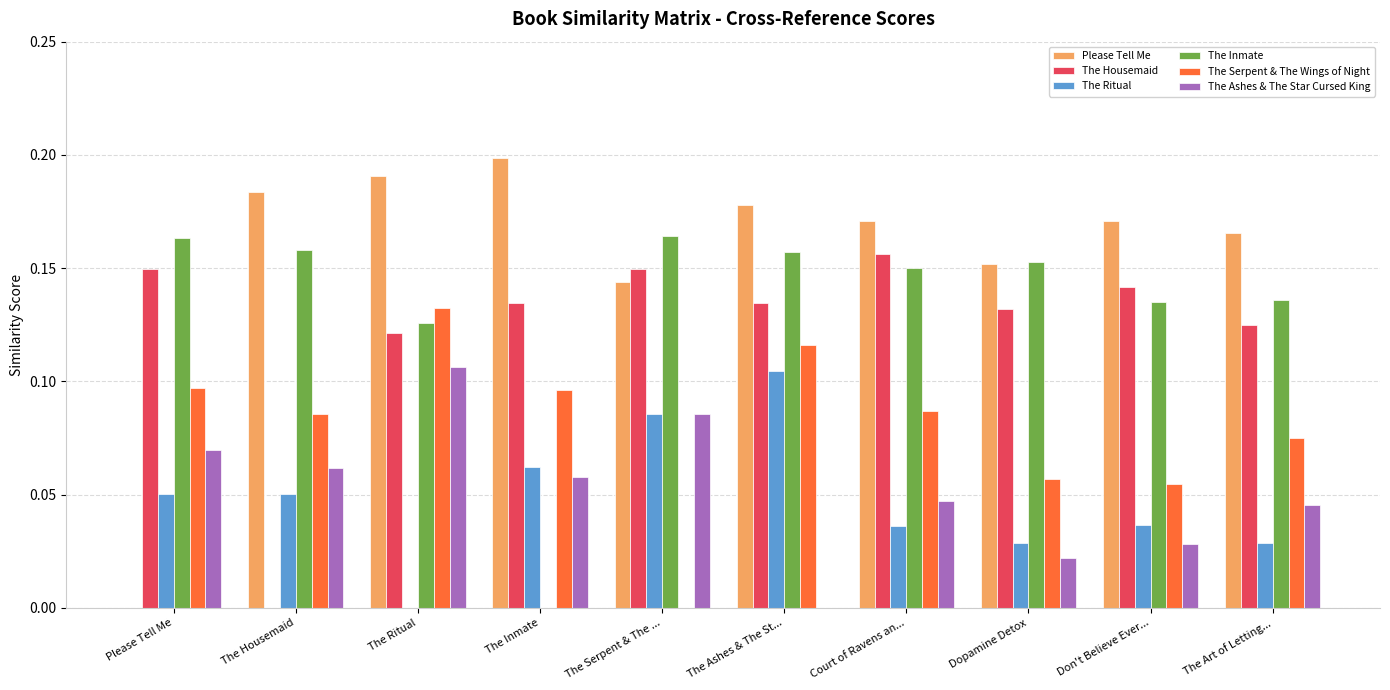

What are all the series names shown in the legend?

Please Tell Me, The Housemaid, The Ritual, The Inmate, The Serpent & The Wings of Night, The Ashes & The Star Cursed King